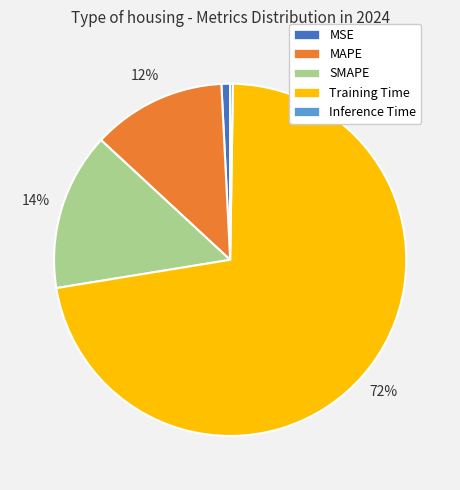

Which category has the biggest portion of the pie?

Training Time